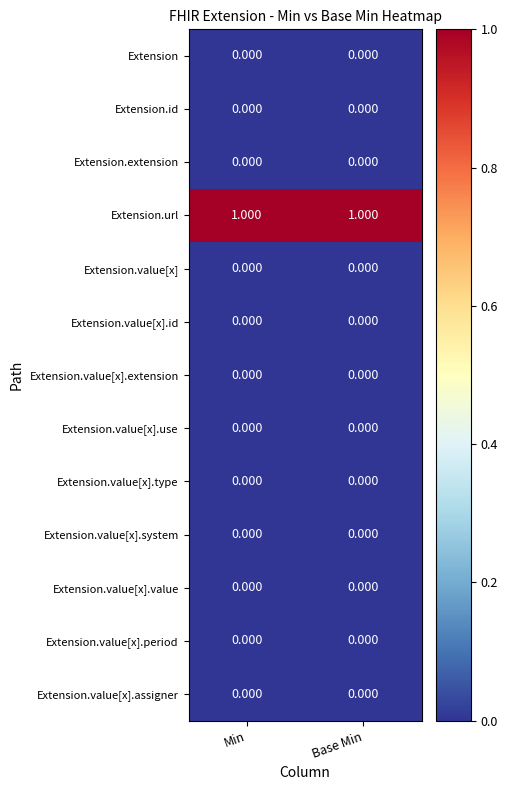

Count the number of categories in the chart.

2